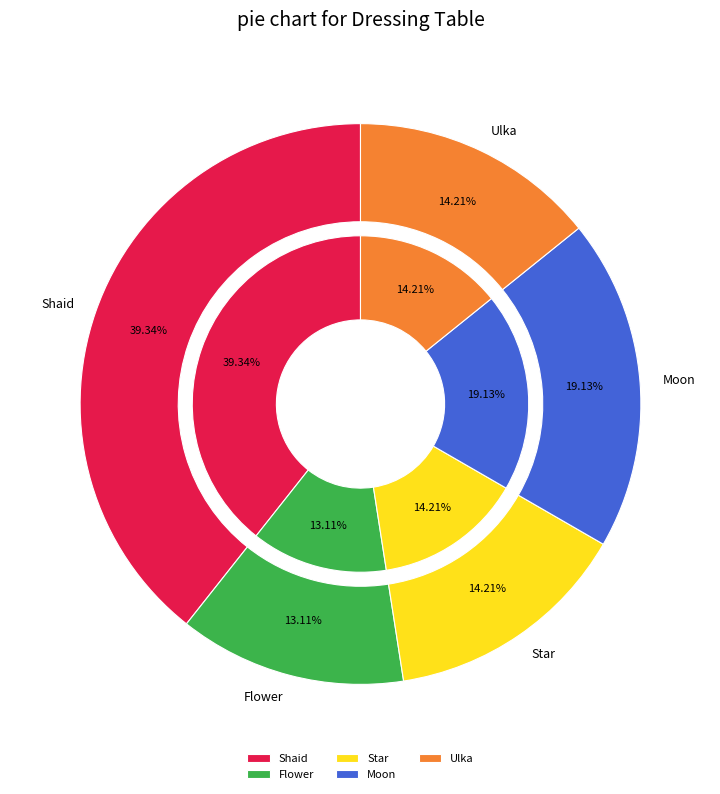

The Shaid slice represents 39% of the pie. True or false?

True